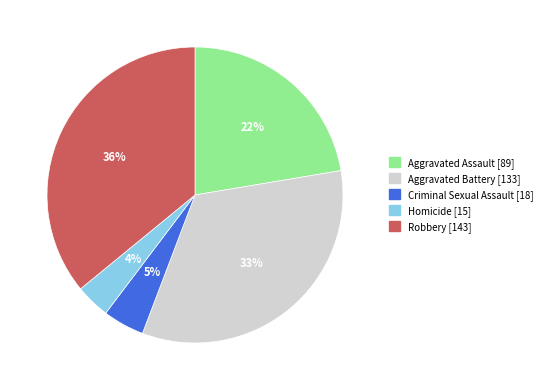

How many slices are in this pie chart?

5